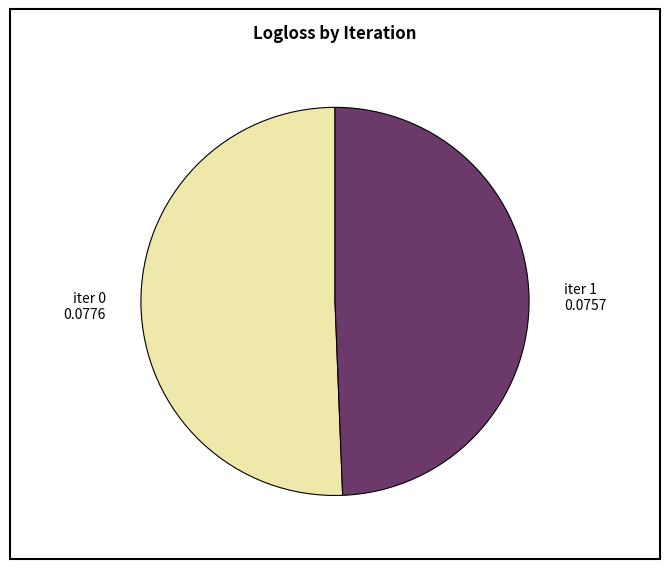

Does any single category account for the majority?

Yes